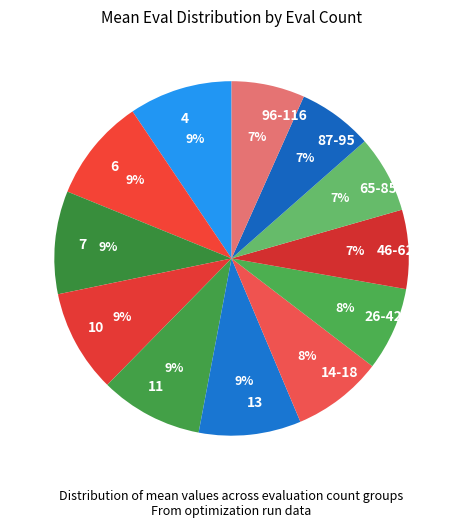

Combined, do 13 and 7 account for over 50%?

No